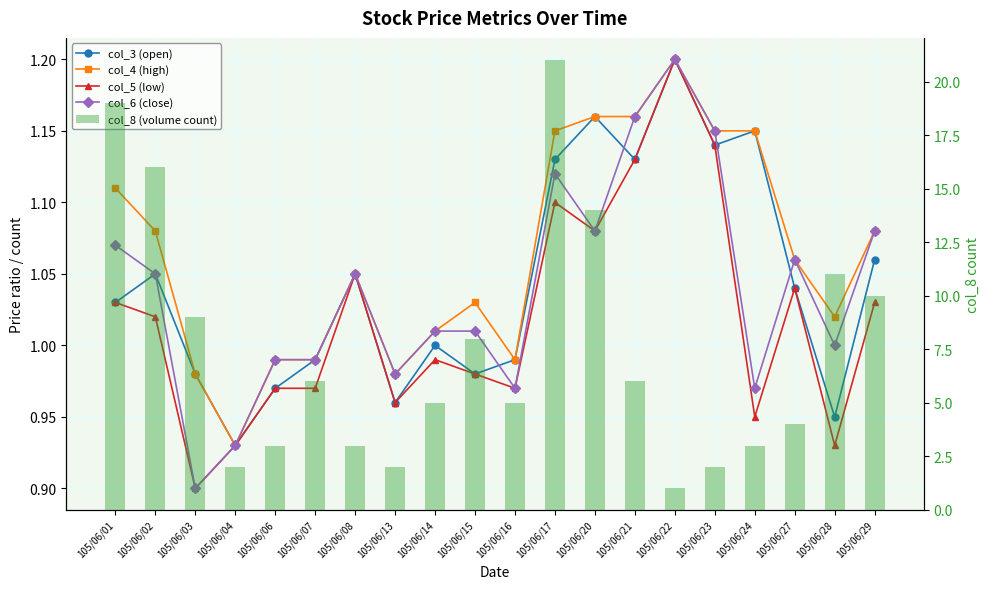

What is the smallest value displayed?

0.9